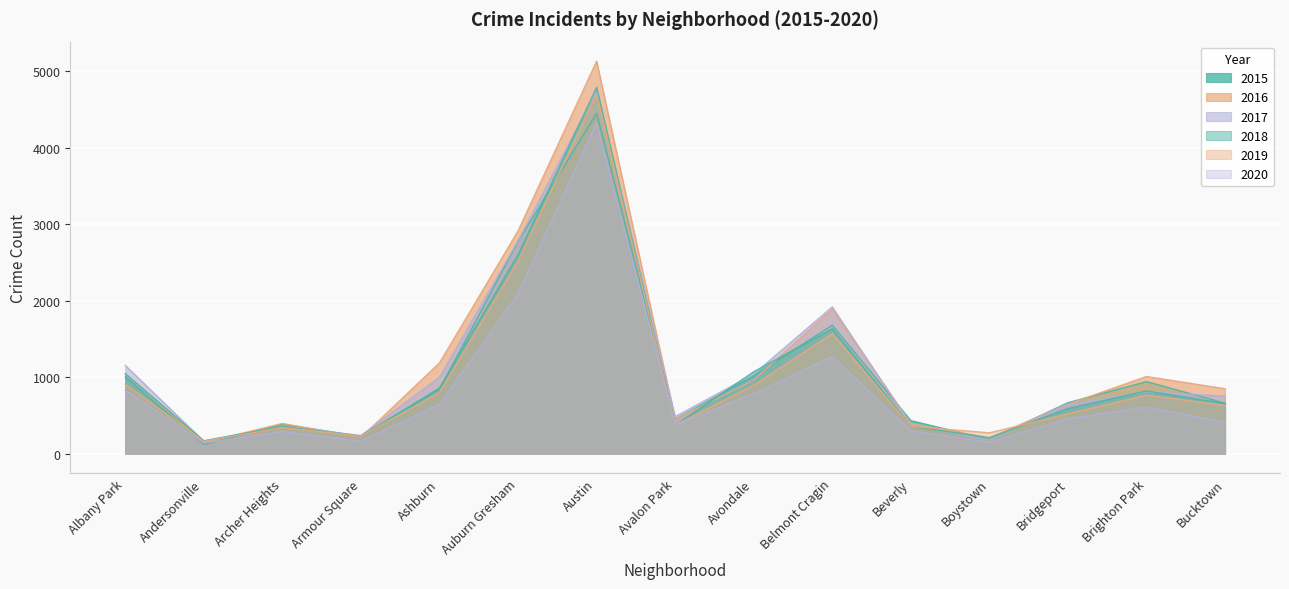

What is the difference between the highest and lowest values at Beverly?

133